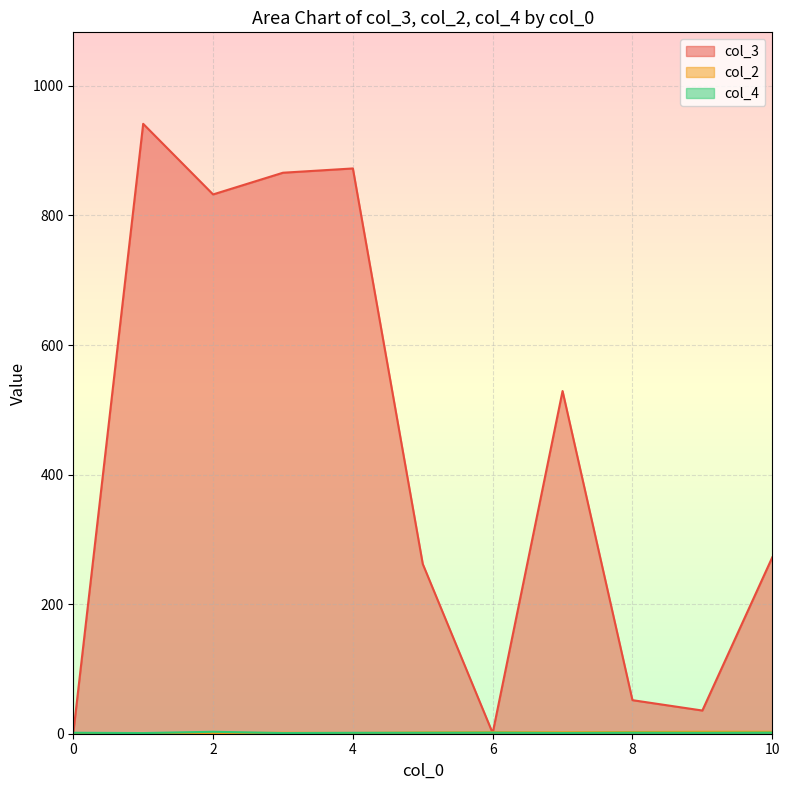

What is the value of the col_4 point at the 19th from the left?

3